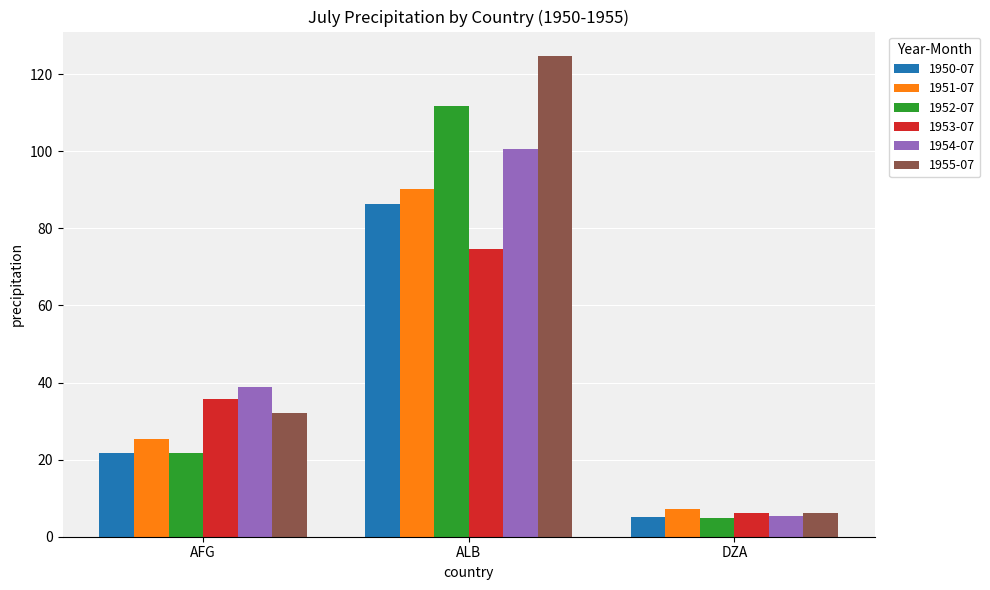

How many groups of bars are there?

3